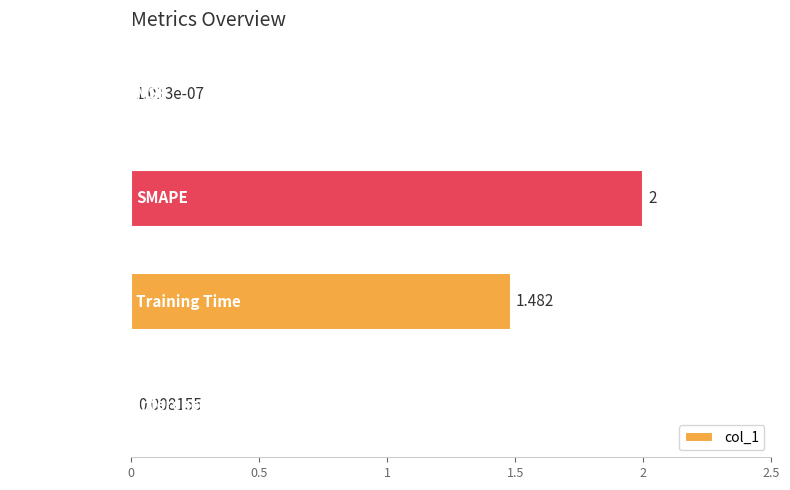

Between Inference Time and Training Time, which is larger?

Training Time